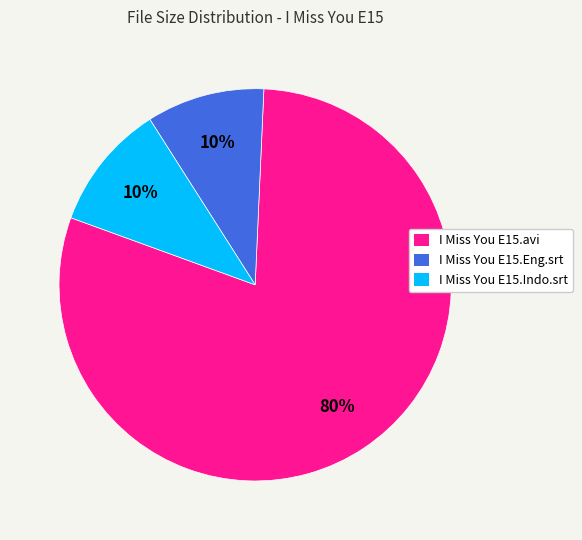

To the nearest percent, what is the combined percentage of I Miss You E15.Eng.srt and I Miss You E15.Indo.srt?

20%